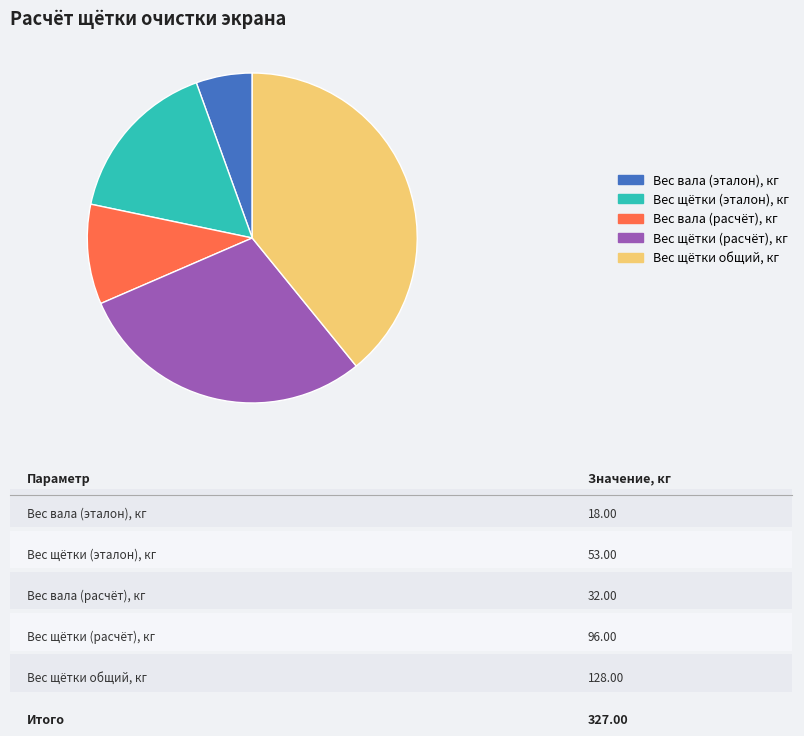

Rank the categories by value from lowest to highest.

Вес вала (эталон), кг, Вес вала (расчёт), кг, Вес щётки (эталон), кг, Вес щётки (расчёт), кг, Вес щётки общий, кг